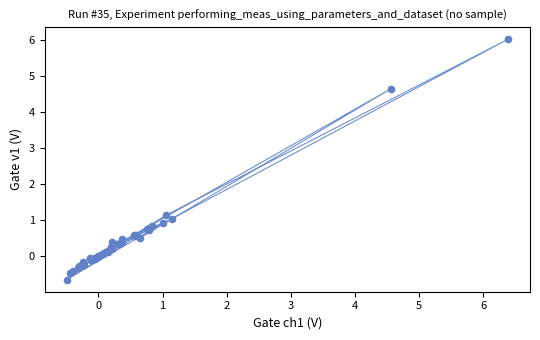

What Y value in the scatter plot is closest to 2?

1.1